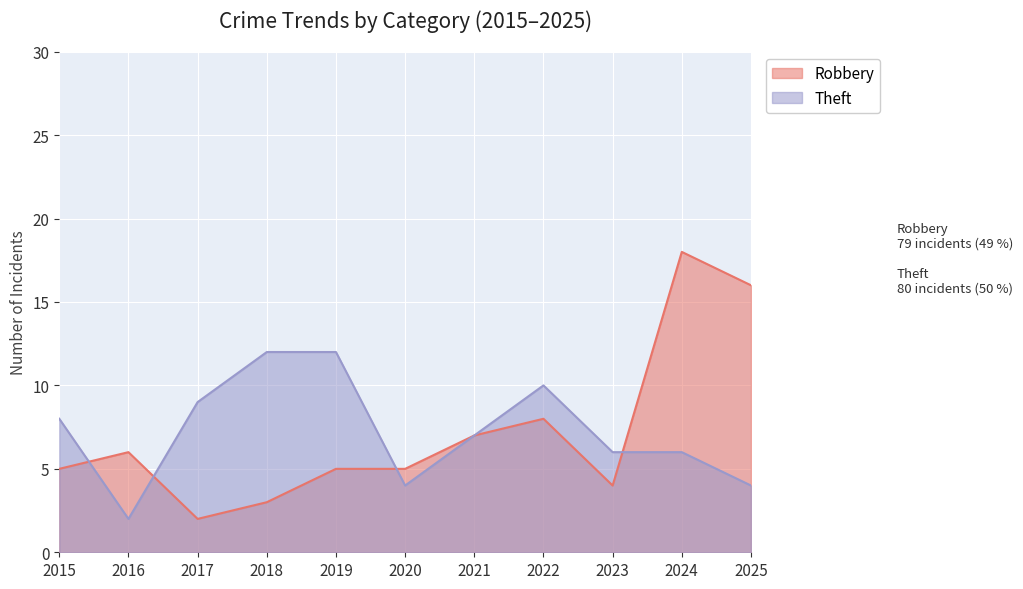

At which label is Theft closest to 7?

2021